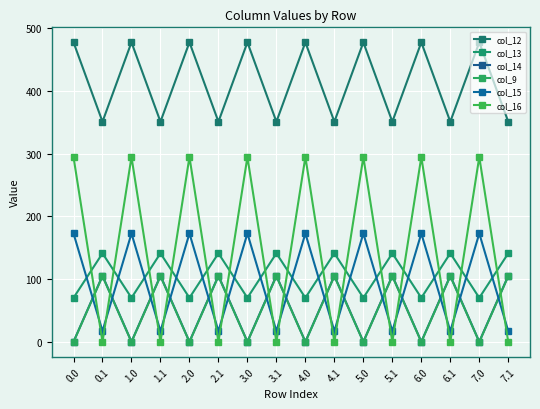

What is the difference between the maximum and minimum values in the col_16 series?

294.5